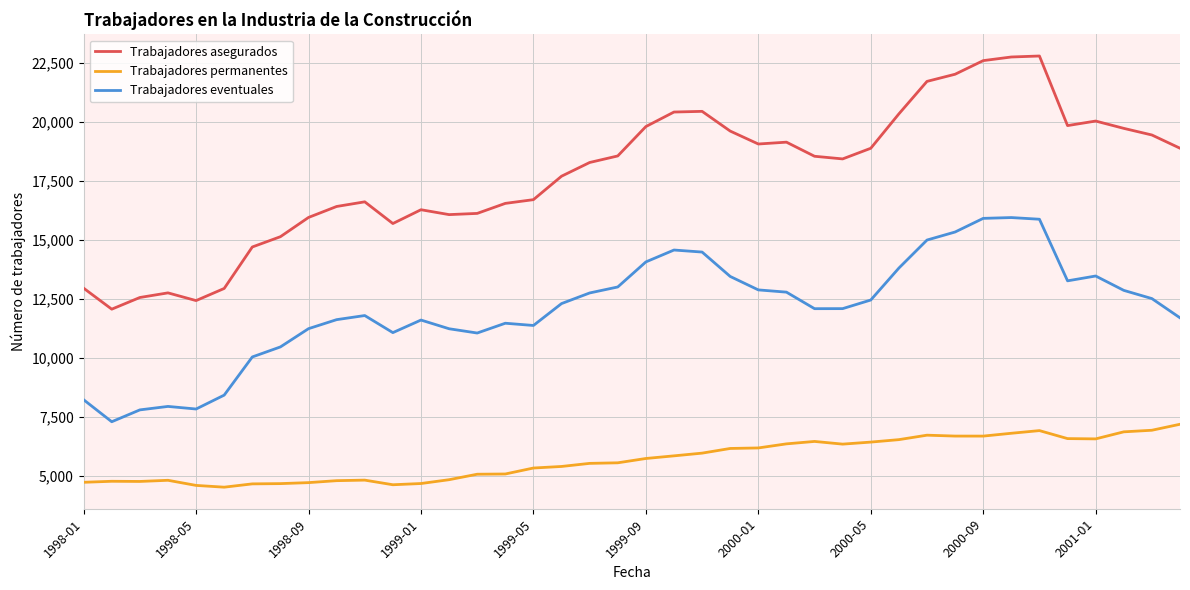

Which series has the largest range (max minus min)?

Trabajadores asegurados